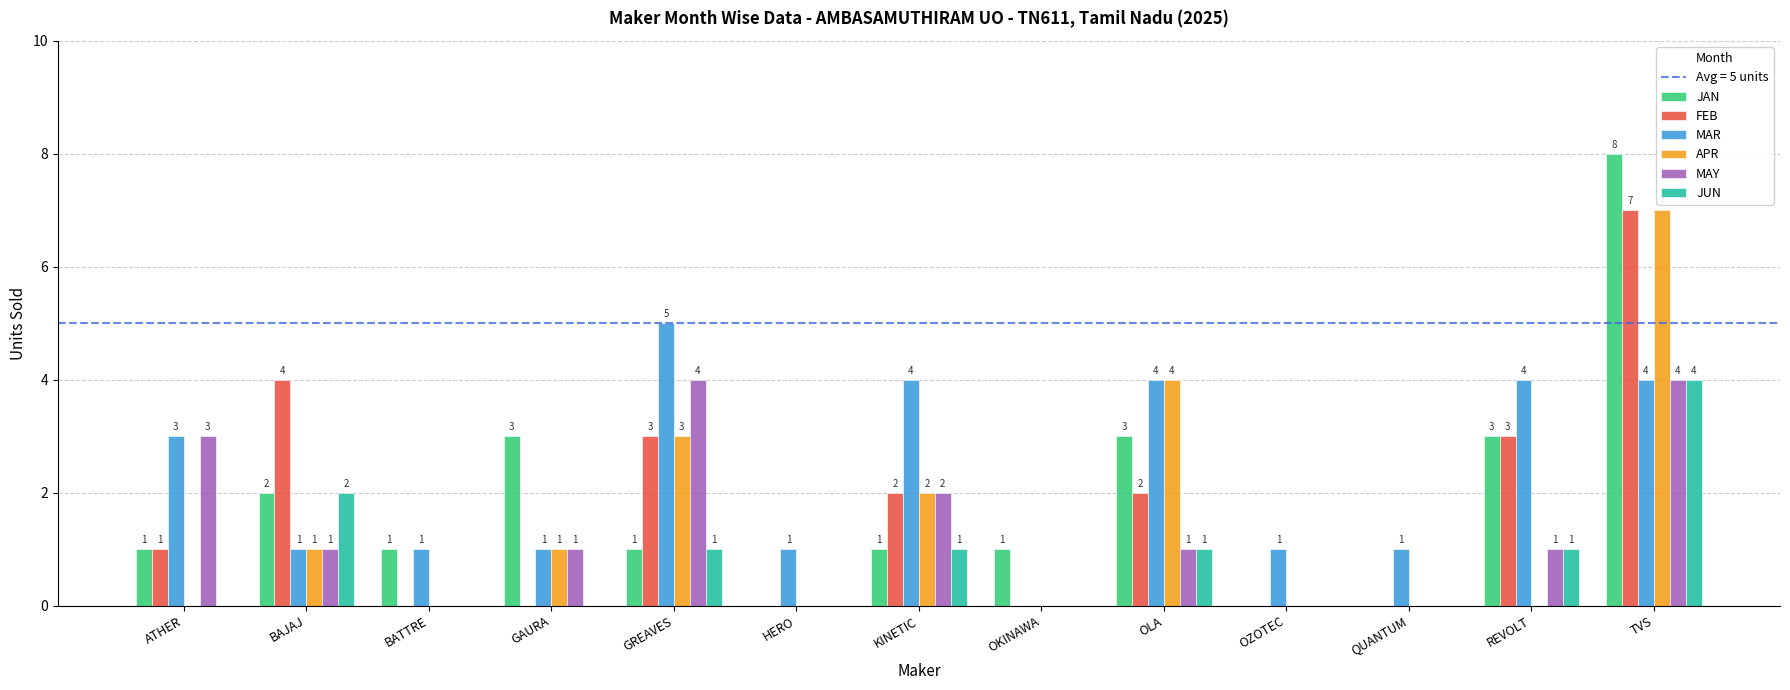

At which label does APR reach its peak?

TVS